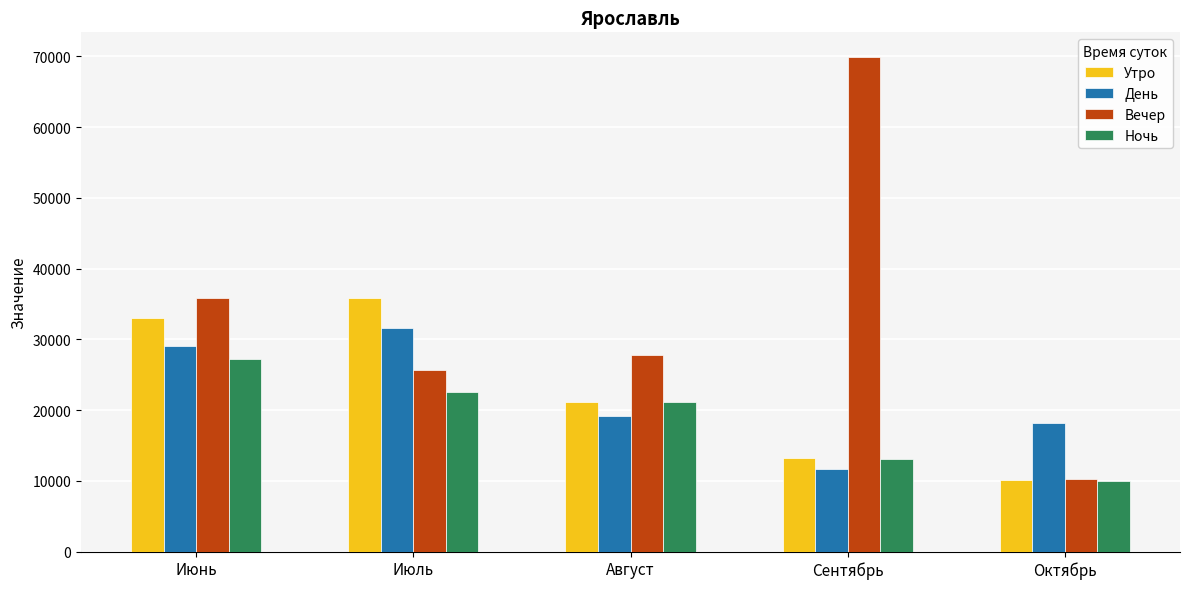

Which series has the largest total across all categories?

Вечер